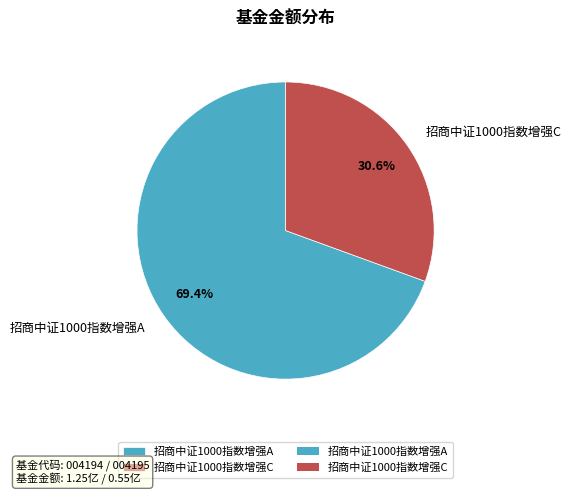

Rank the categories by value from highest to lowest.

招商中证1000指数增强A, 招商中证1000指数增强C